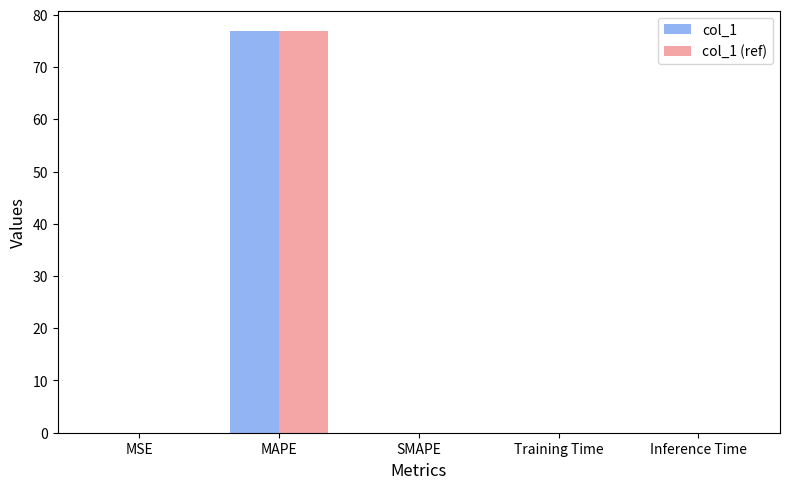

At which category is the sum across all series the highest?

MAPE